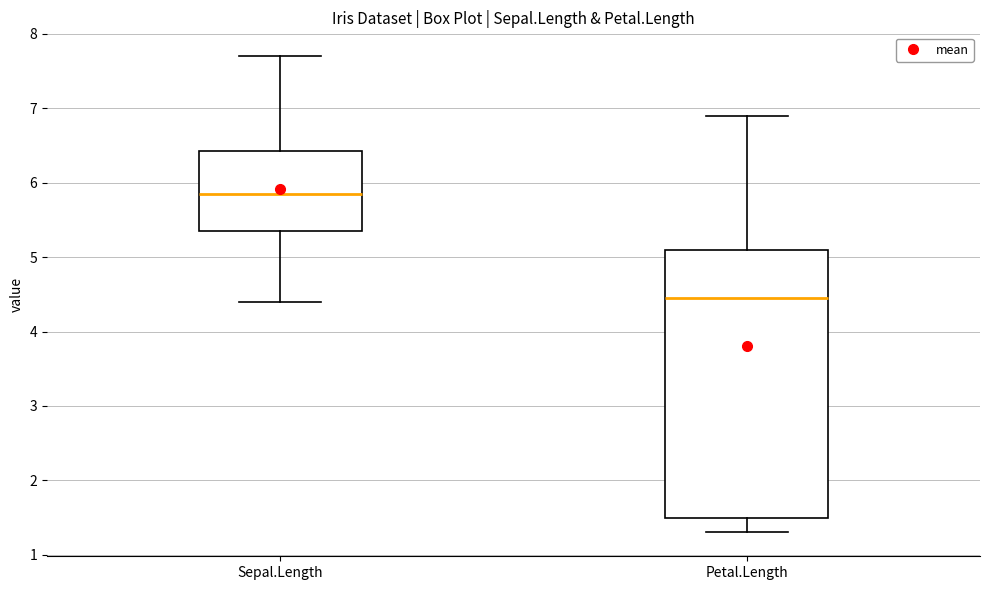

Reading left to right, transcribe this box plot: for each box, give where its median line is, the range the box spans, and where its two whiskers end, as read against the y-axis. The values are not printed on the chart, so give them approximately, as read against the axis.

Sepal.Length: median 5.9, box 5.4 to 6.4, whiskers 4.4 to 7.7
Petal.Length: median 4.5, box 1.5 to 5.1, whiskers 1.3 to 6.9